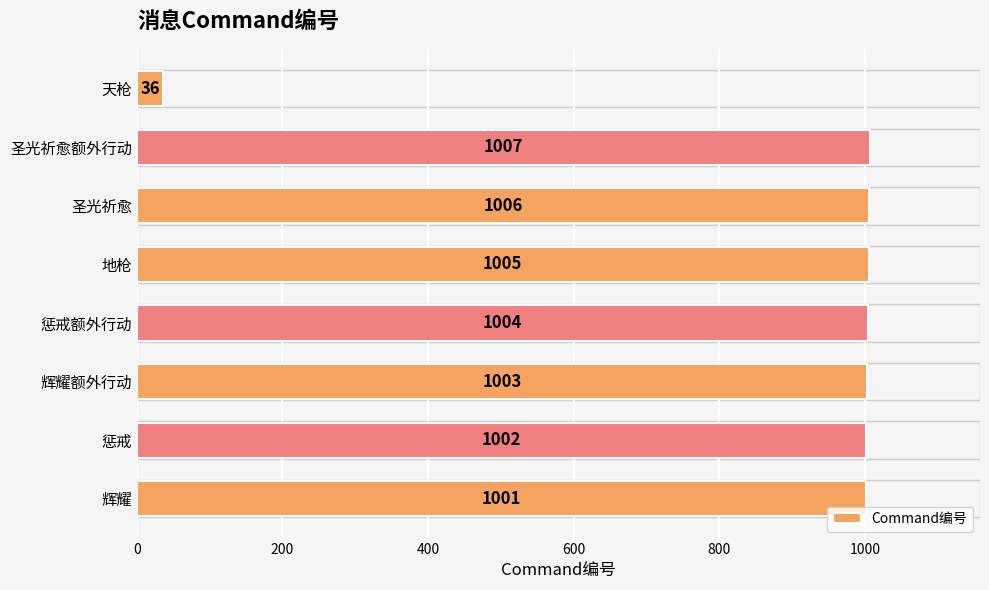

The value at 圣光祈愈 is 1006. True or false?

True